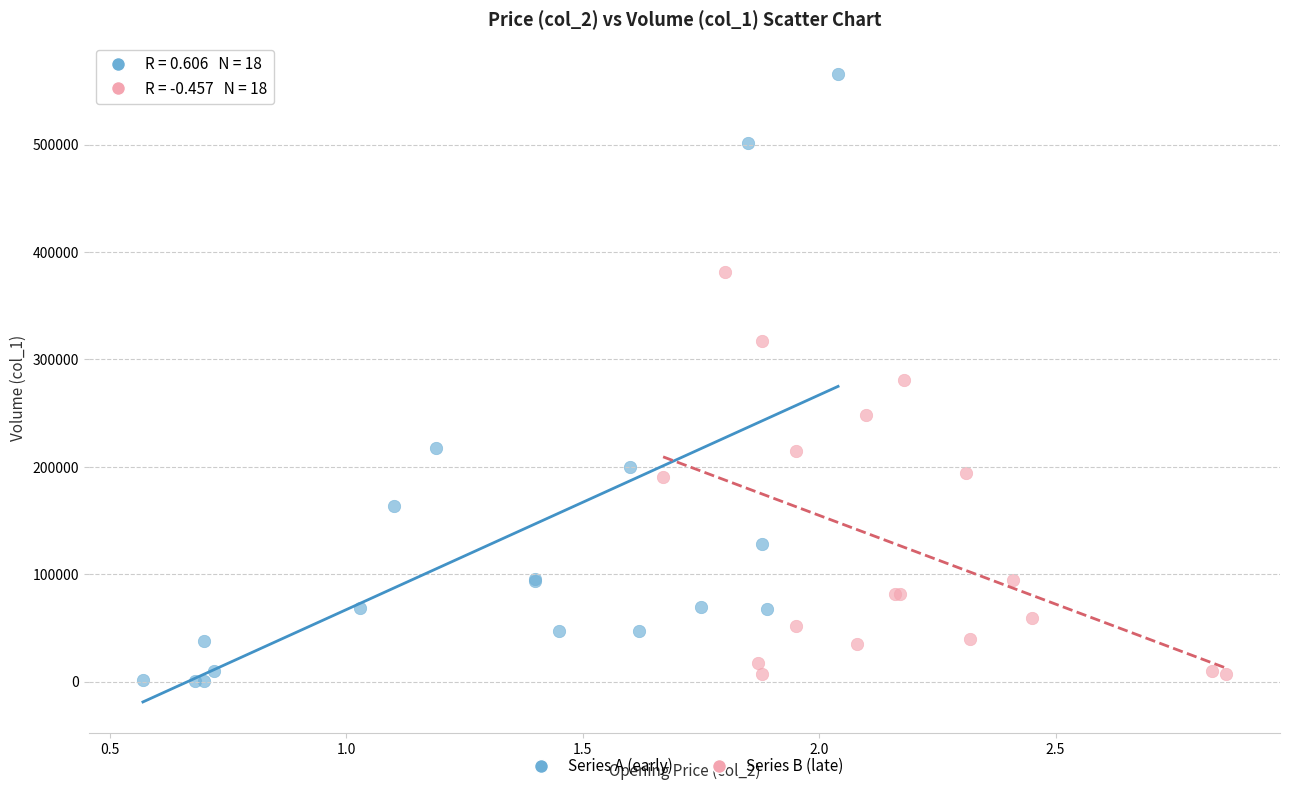

Which series contains the highest Y value?

Series A (early)